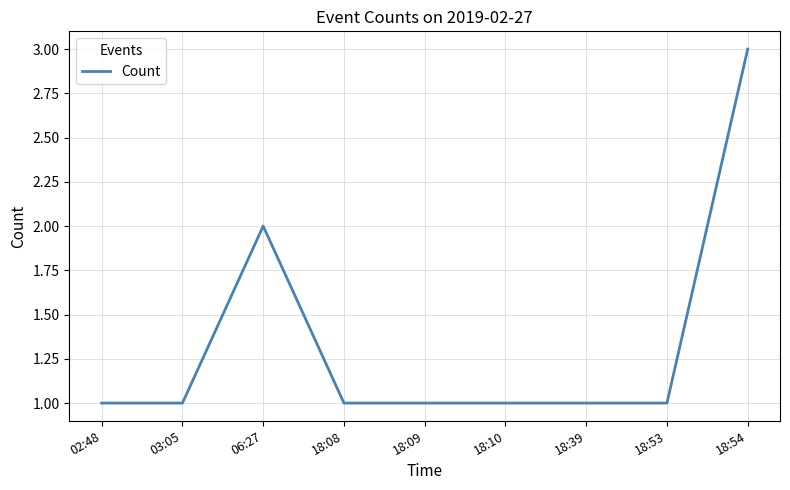

Which label corresponds to the largest value in the chart?

18:54